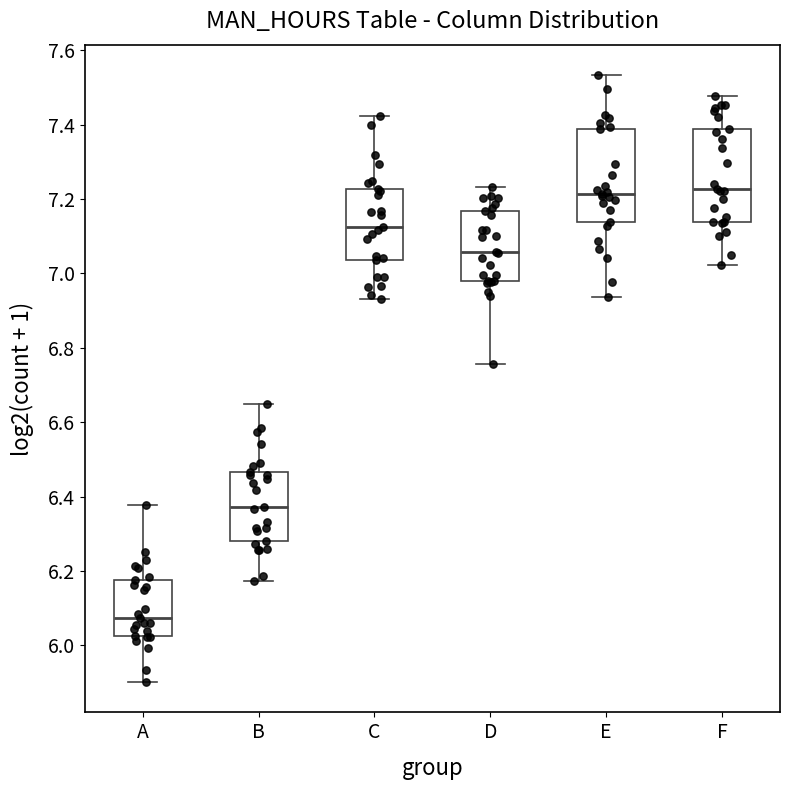

Reading left to right, transcribe this box plot: for each box, give where its median line is, the range the box spans, and where its two whiskers end, as read against the y-axis. The values are not printed on the chart, so give them approximately, as read against the axis.

A: median 6.08, box 6.02 to 6.18, whiskers 5.90 to 6.38
B: median 6.38, box 6.28 to 6.46, whiskers 6.18 to 6.66
C: median 7.12, box 7.04 to 7.22, whiskers 6.94 to 7.42
D: median 7.06, box 6.98 to 7.16, whiskers 6.76 to 7.24
E: median 7.22, box 7.14 to 7.38, whiskers 6.94 to 7.54
F: median 7.22, box 7.14 to 7.38, whiskers 7.02 to 7.48